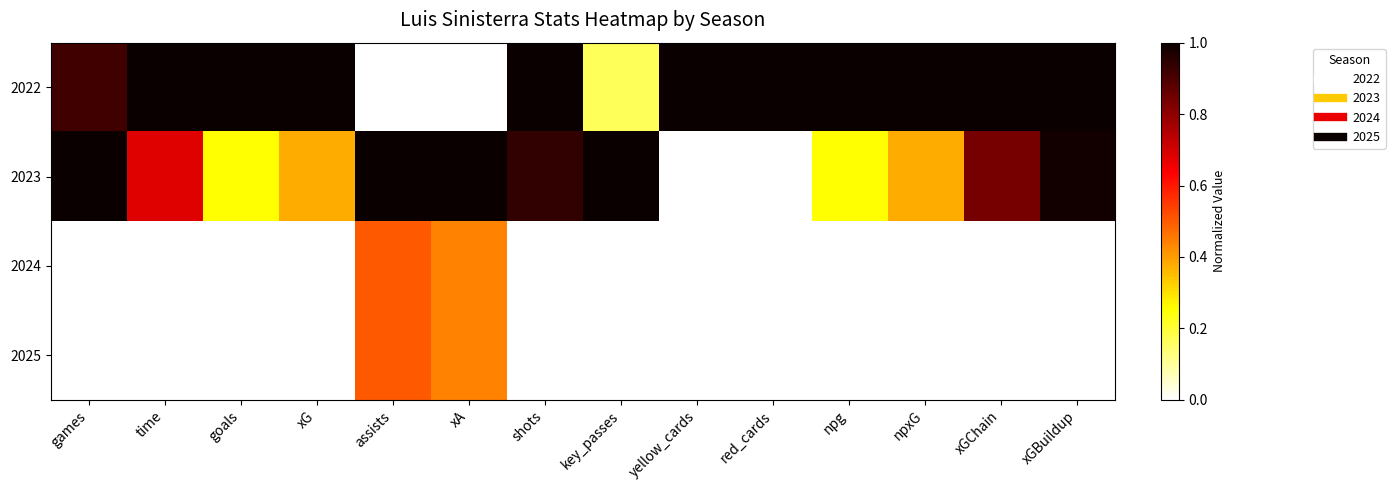

What is the greatest value displayed?

1.0